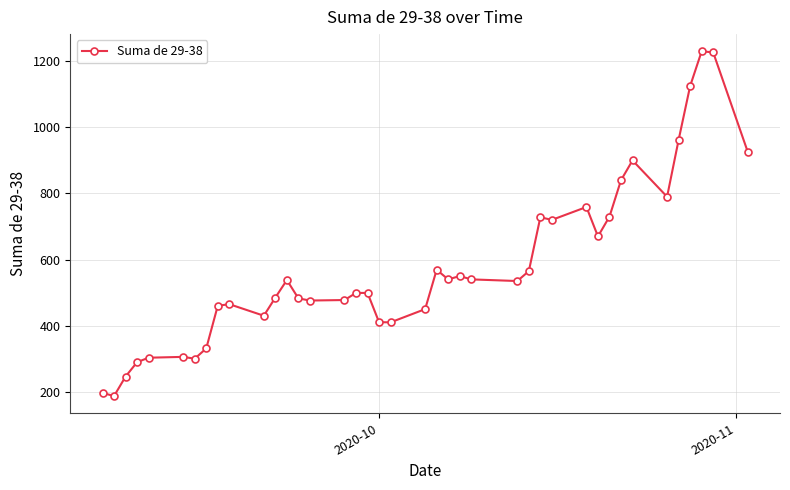

What is the value of the 19th point from the left?

410.5